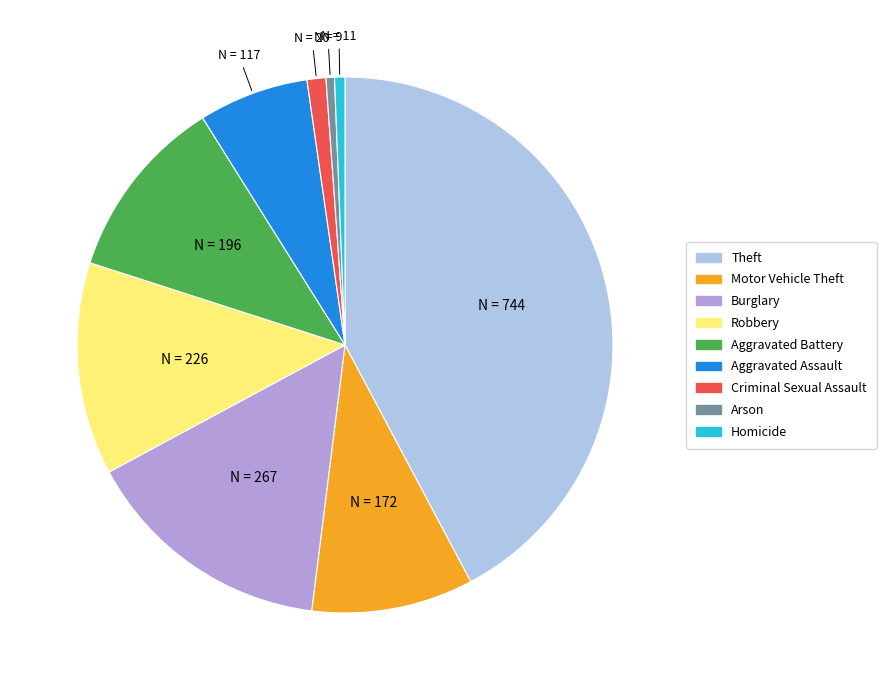

Is it true that Aggravated Battery is 11% of the pie?

True